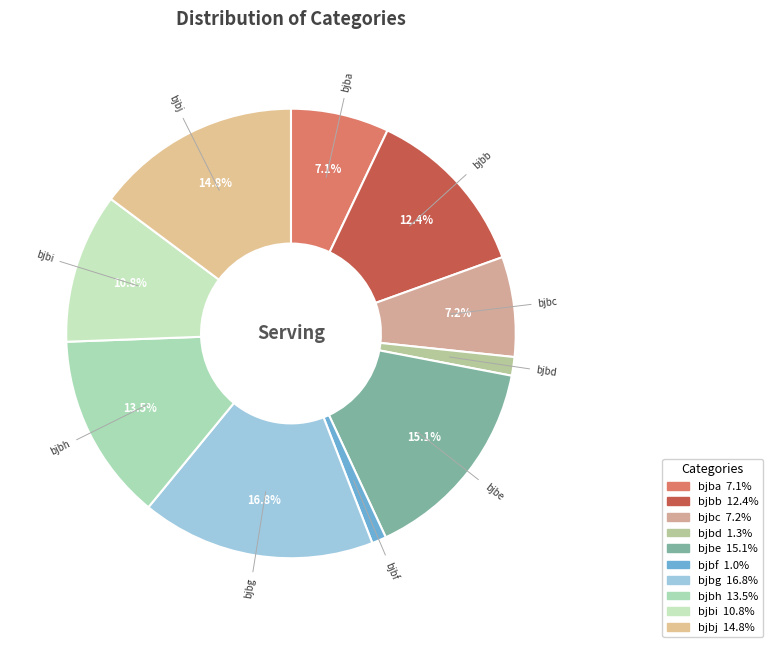

What is the ratio of the value at bjbe to the value at bjbi?

1.4